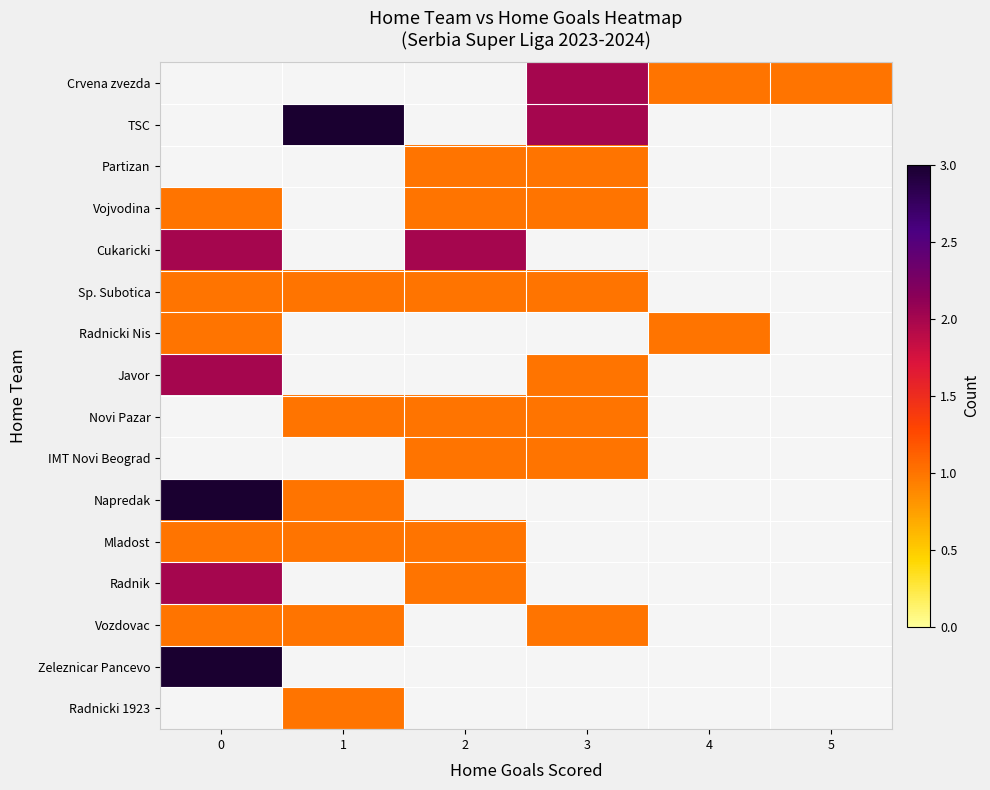

How many values in Radnik are above zero?

2